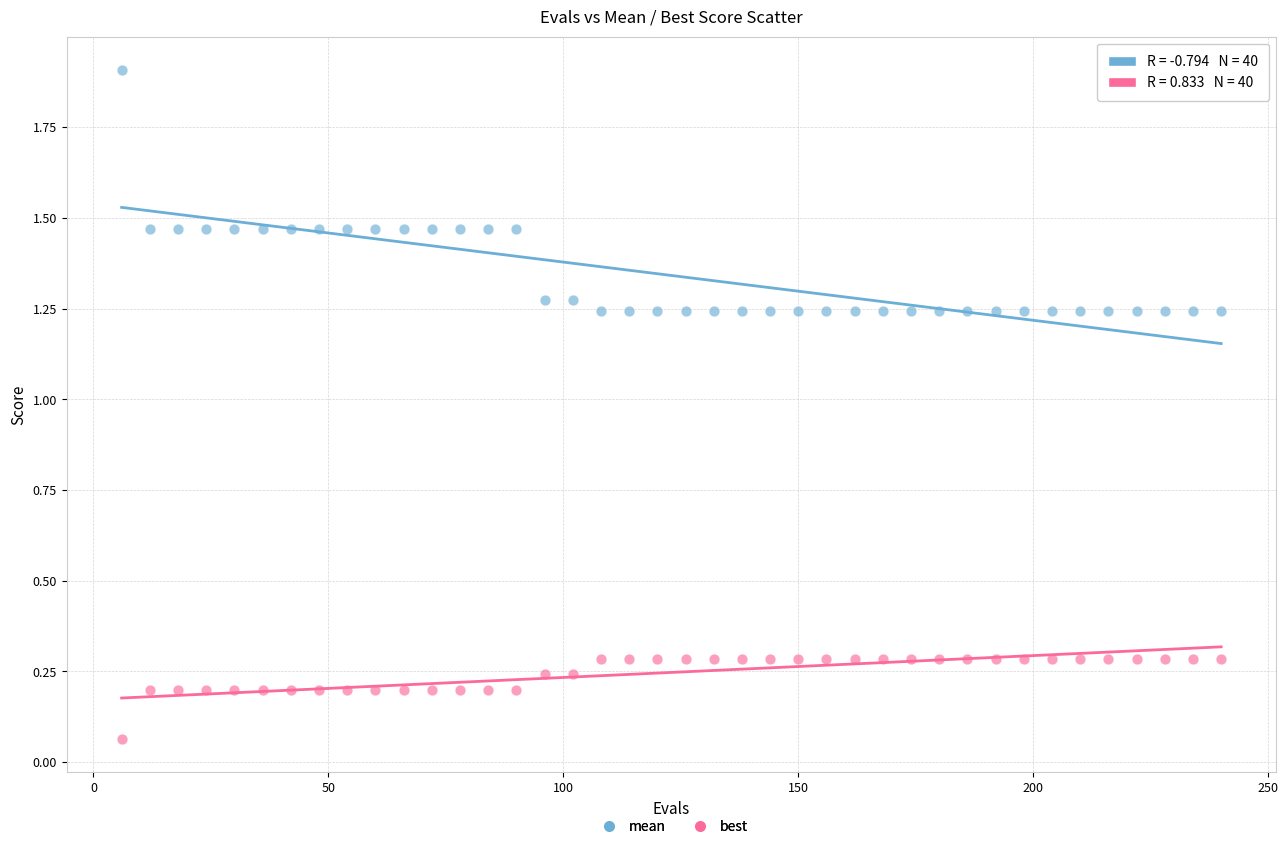

Which series contains the lowest Y value?

best